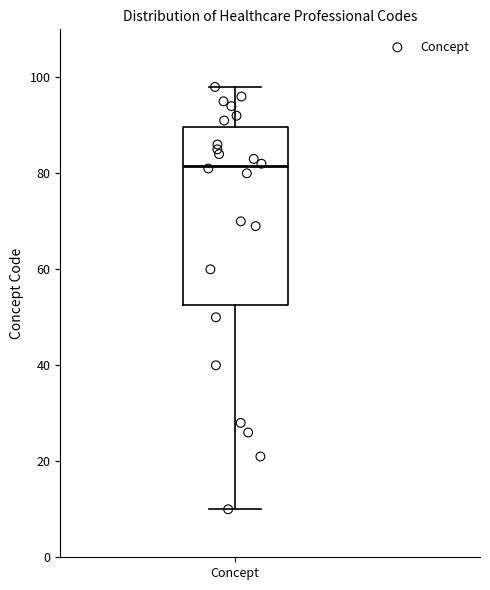

Transcribe this box plot: give where the median line is, the range the box spans, and where the two whiskers end, as read against the y-axis. The values are not printed on the chart, so give them approximately, as read against the axis.

median 82, box 52 to 90, whiskers 10 to 98